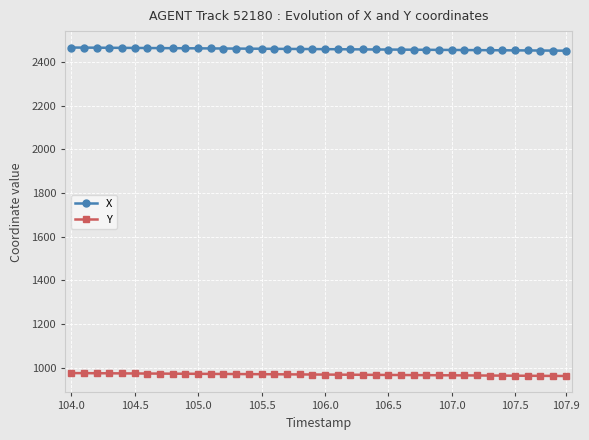

What is the lowest value of the Y series?

961.5